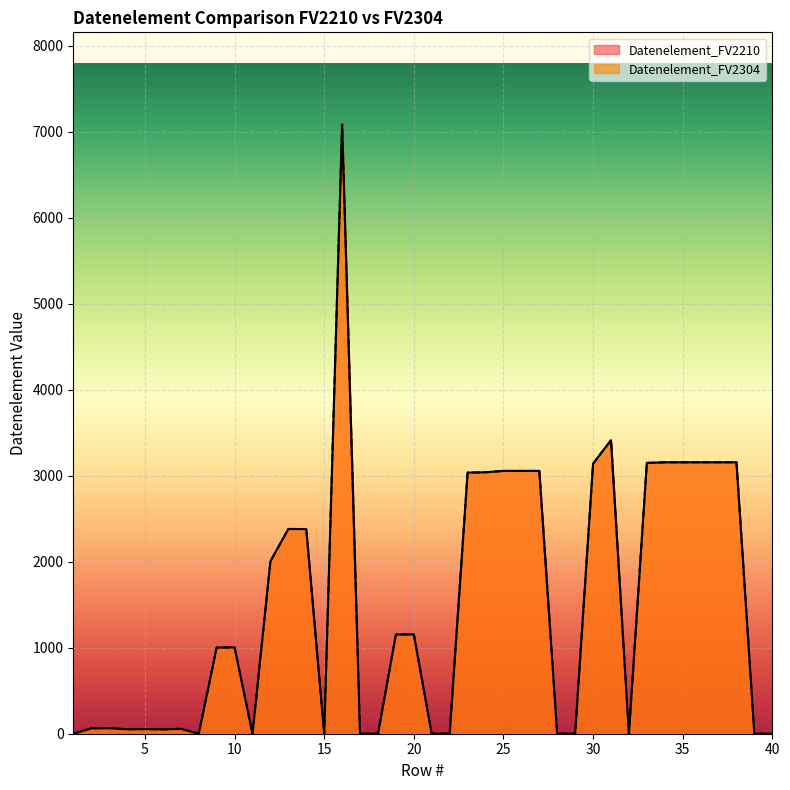

Rank the series at 25 from highest to lowest value.

Datenelement_FV2210, Datenelement_FV2304